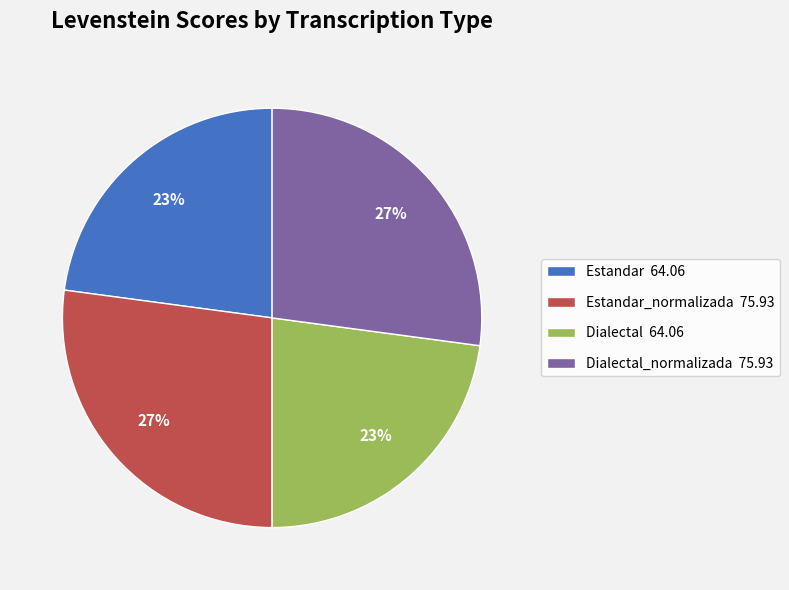

Count the number of slices in the pie.

4